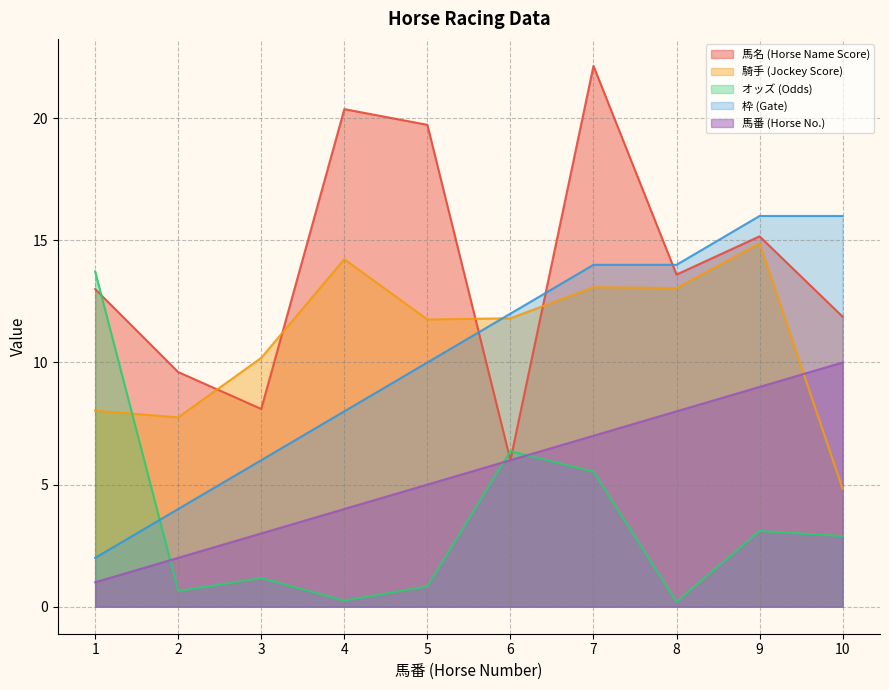

Count the number of categories in the chart.

10